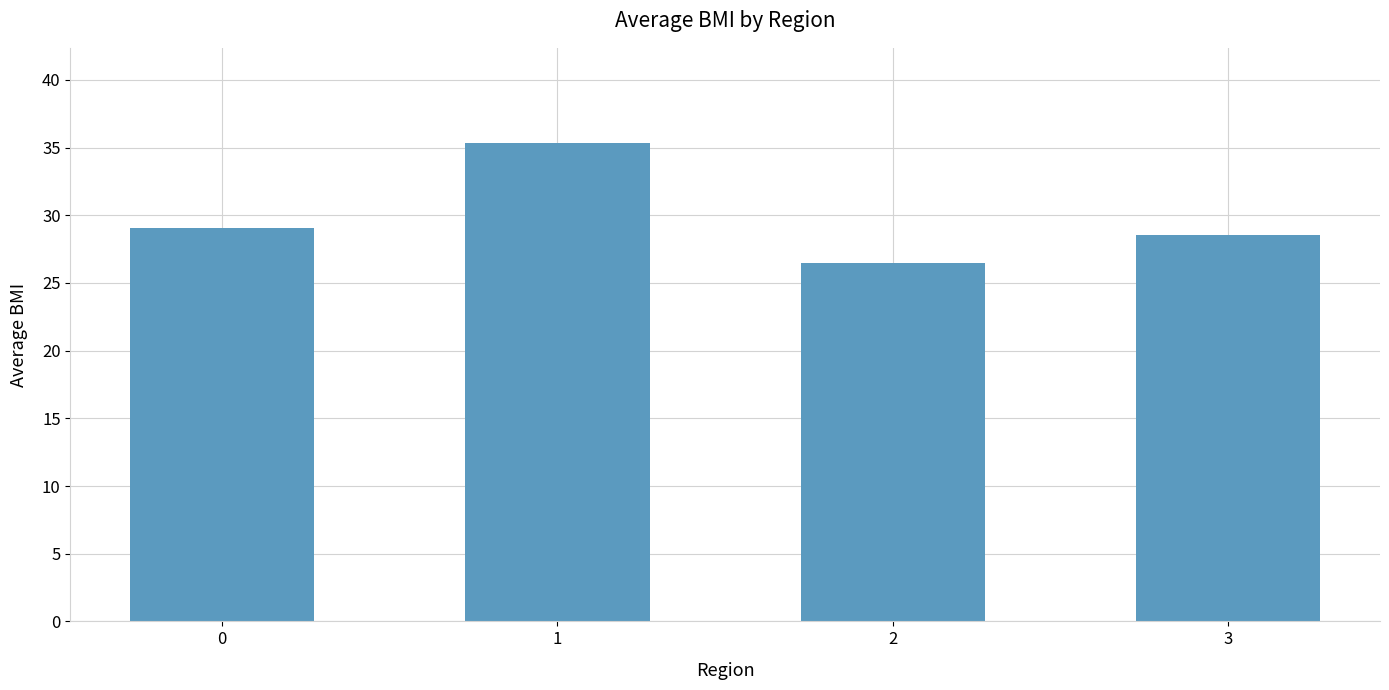

How many bars are there in total?

4